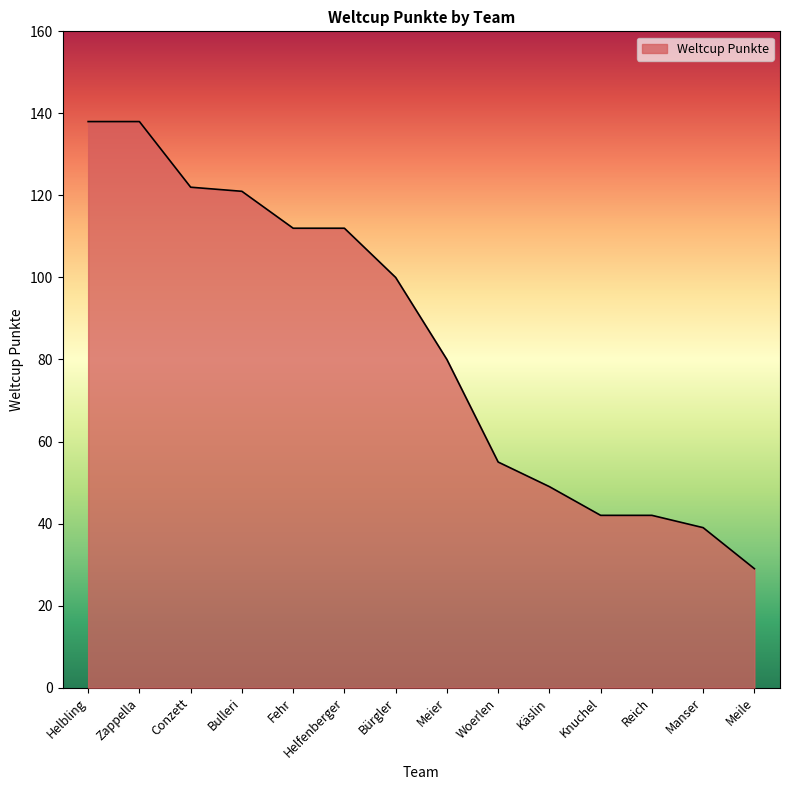

True or false: the data shows 153 at Bürgler.

False